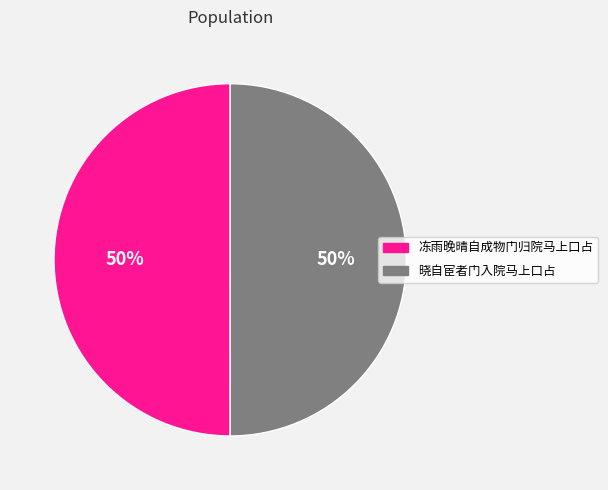

Do 冻雨晚晴自成物门归院马上口占 and 晓自宦者门入院马上口占 together represent more than half of the pie?

Yes